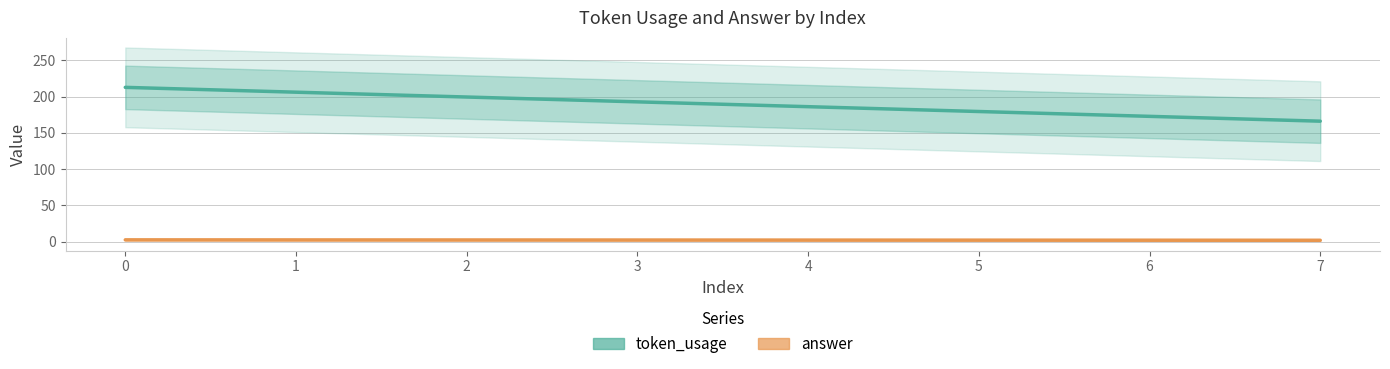

True or false: token_usage and answer cross at least once.

False